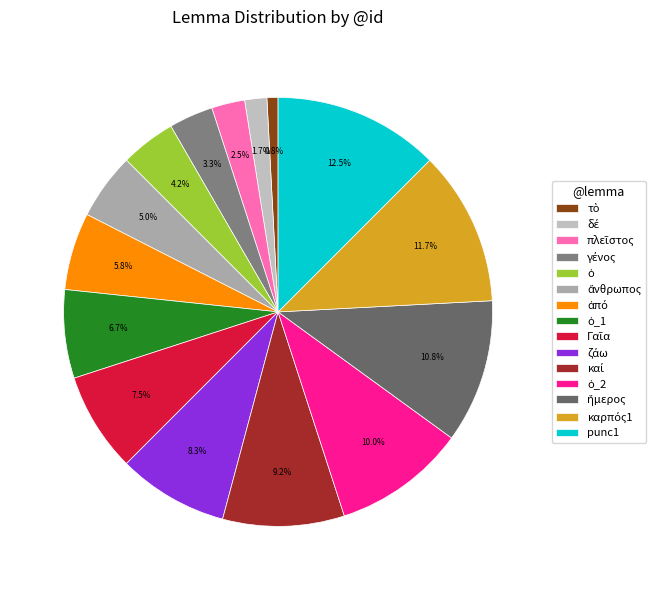

How many segments does this pie chart have?

15